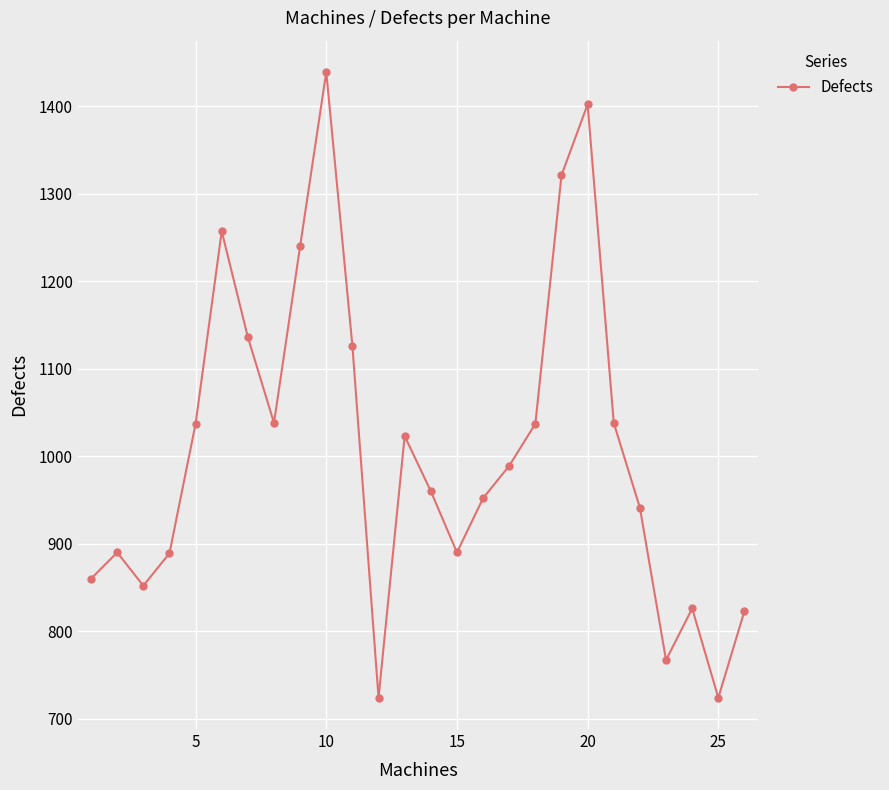

True or false: there are more than 1 points higher than both neighbors.

True